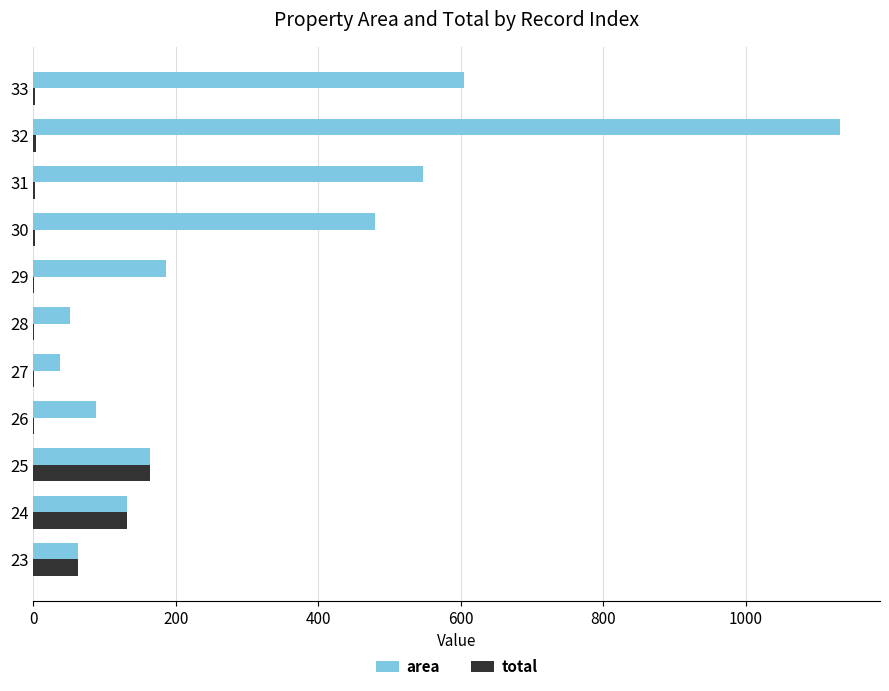

What is the sum of all total values?

367.0